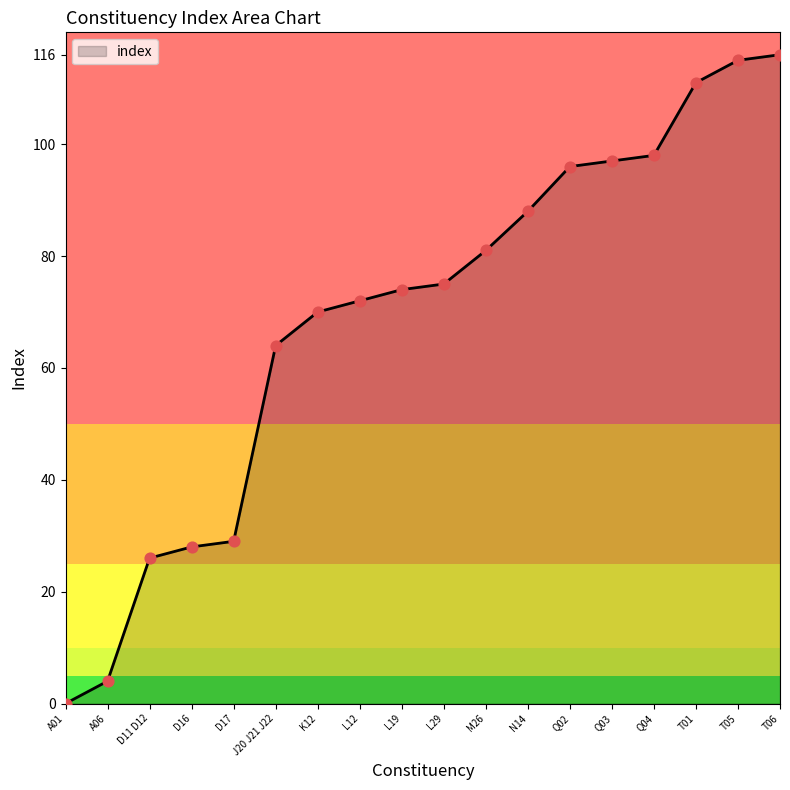

What is the ratio of the value at T05 to the value at L12?

1.6